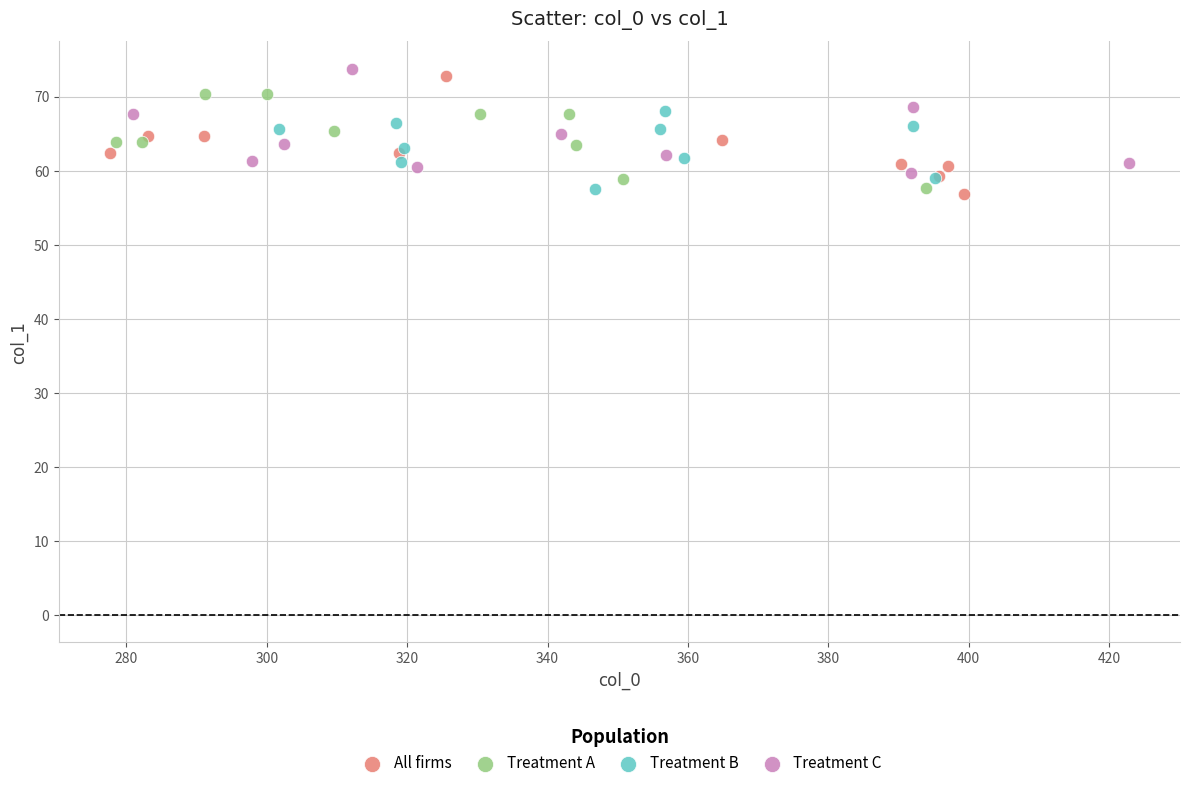

What are all the series names shown in the legend?

All firms, Treatment A, Treatment B, Treatment C